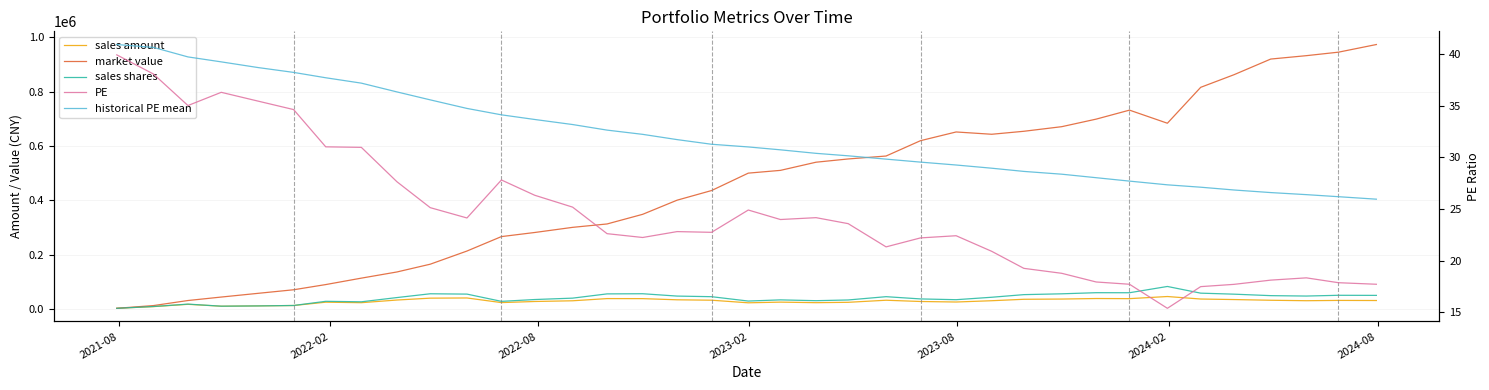

True or false: PE and sales amount intersect in this chart.

False